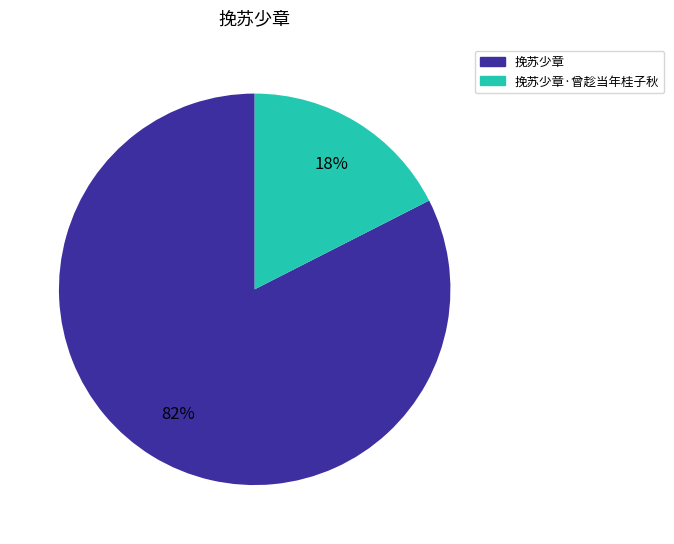

Do 挽苏少章 and 挽苏少章·曾趁当年桂子秋 together represent more than half of the pie?

Yes